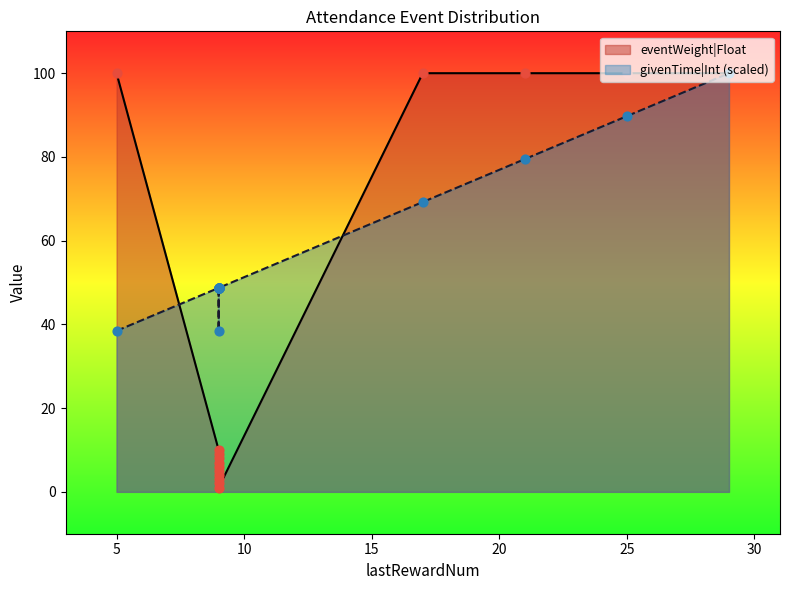

Between 25 and 17, which is larger?

25